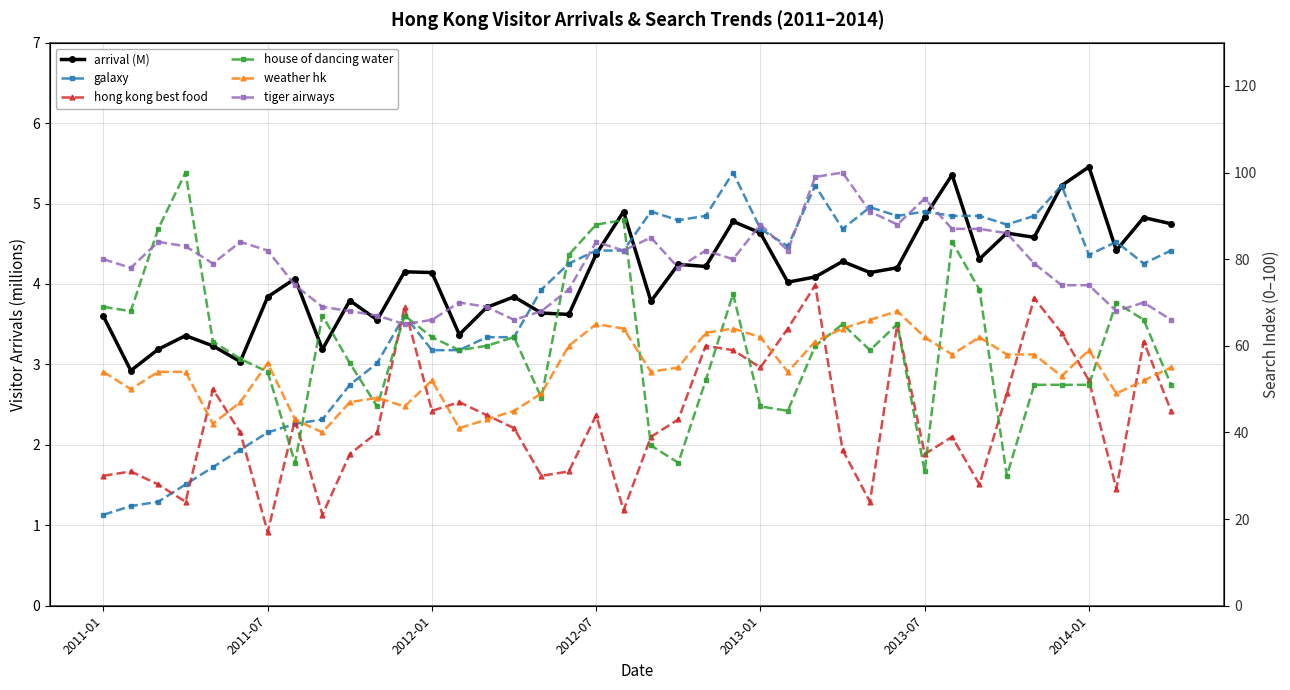

Which category has the highest value in the tiger airways series?

27